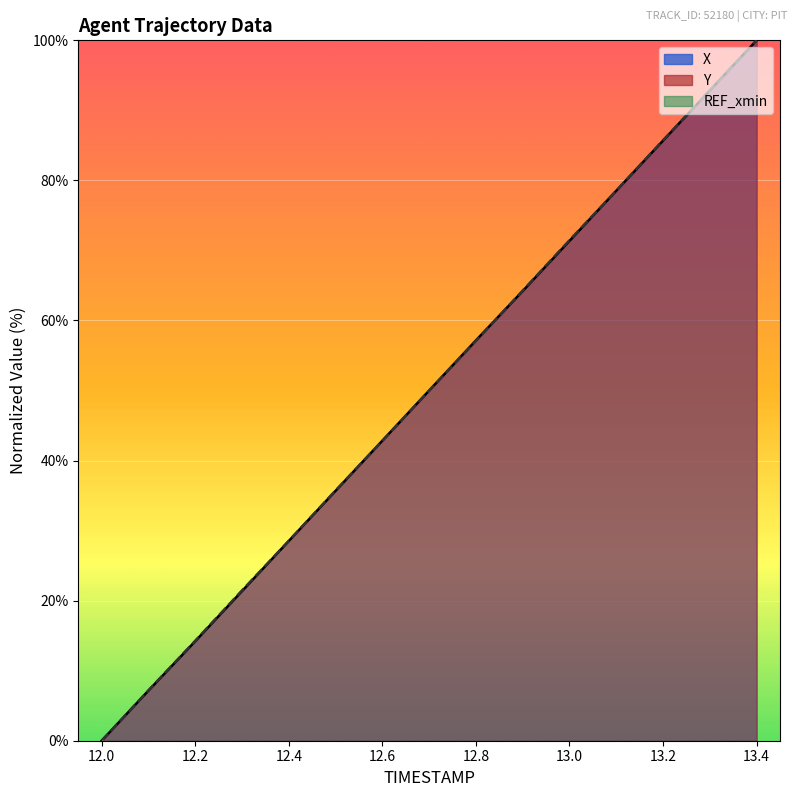

How many data points in X are above 50?

7